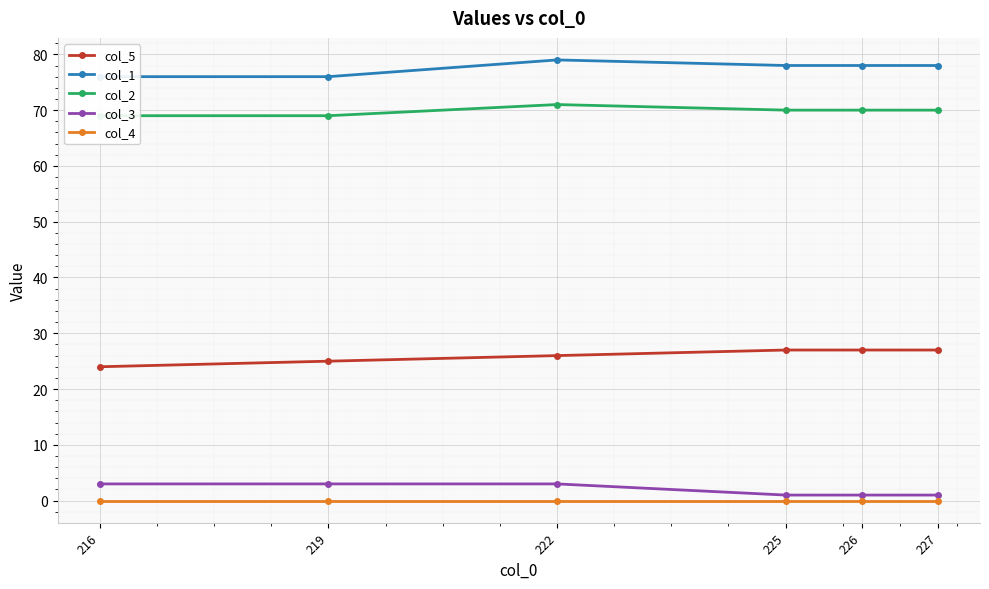

Between 222 and 226, which is larger?

226